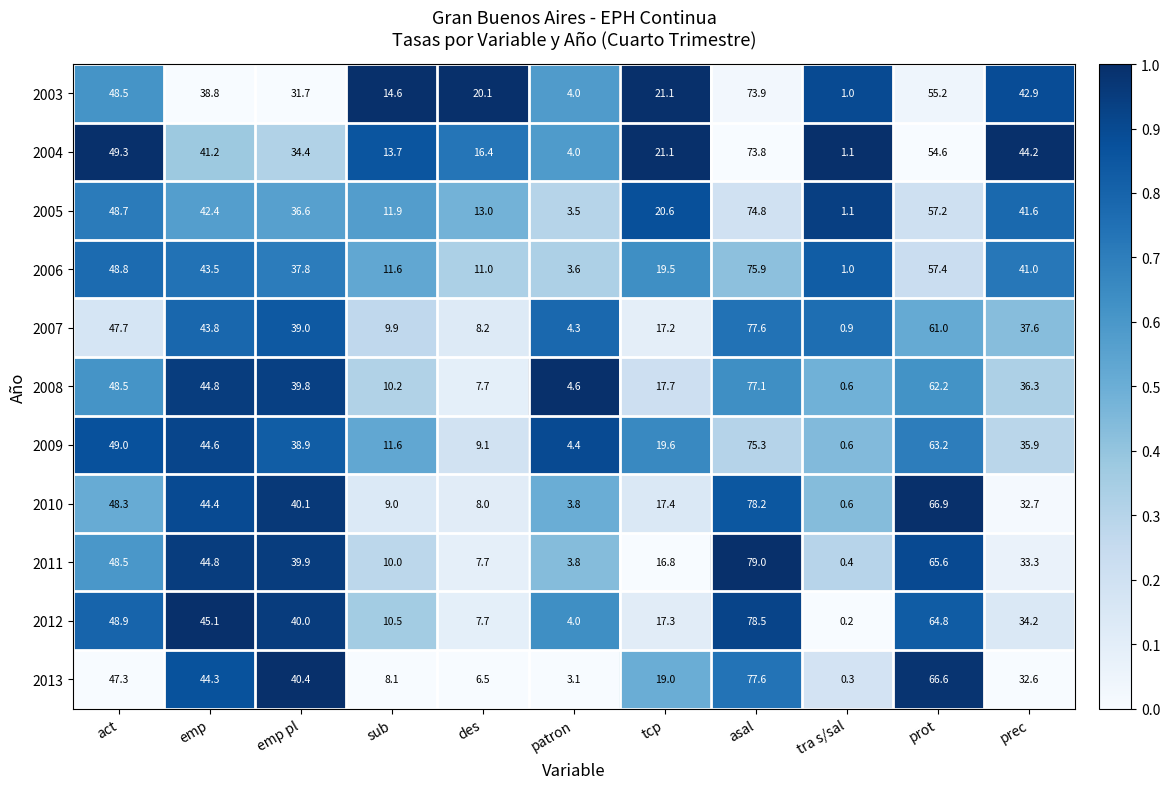

At how many categories does at least one series exceed 0?

11